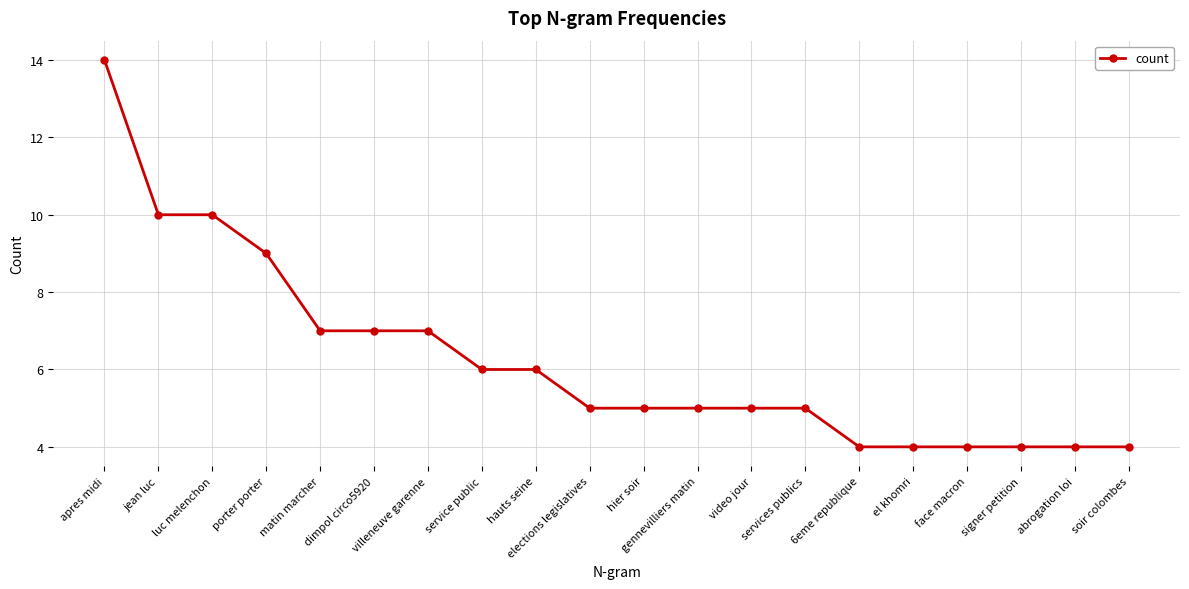

What is the ratio of the value at elections legislatives to the value at gennevilliers matin?

1.0